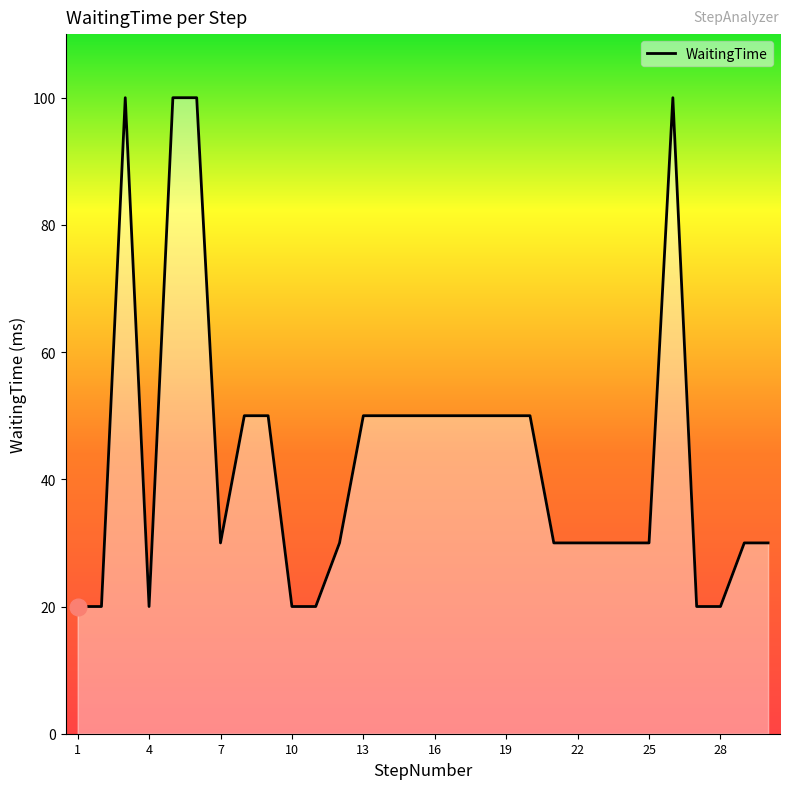

What is the label of the 1st point from the left?

1